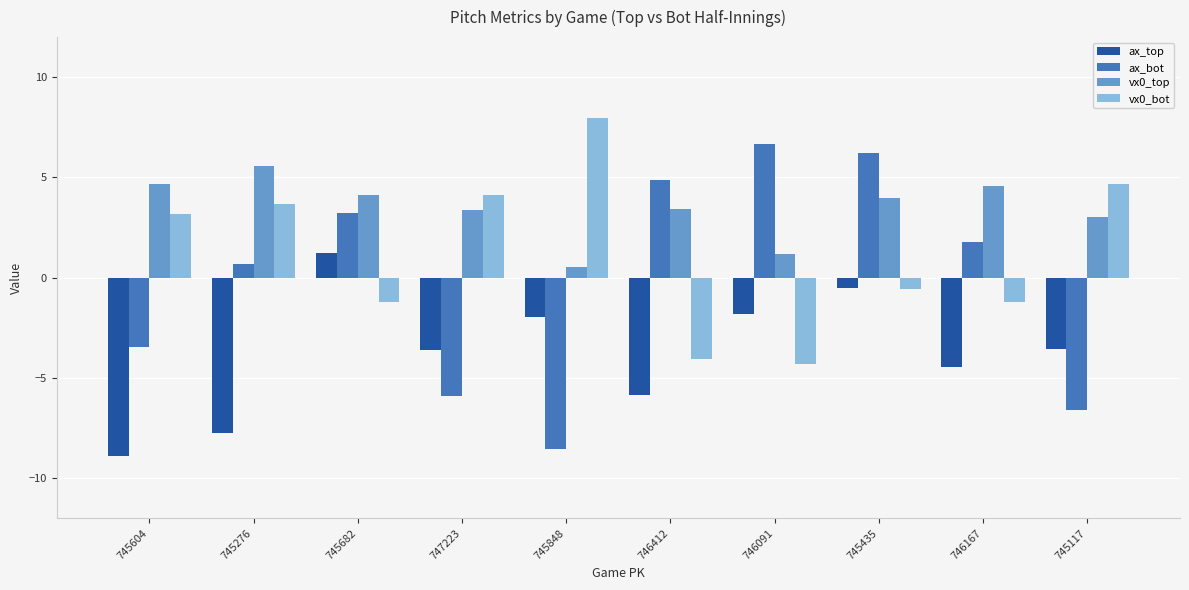

What is the average value of the ax_top series?

-3.7